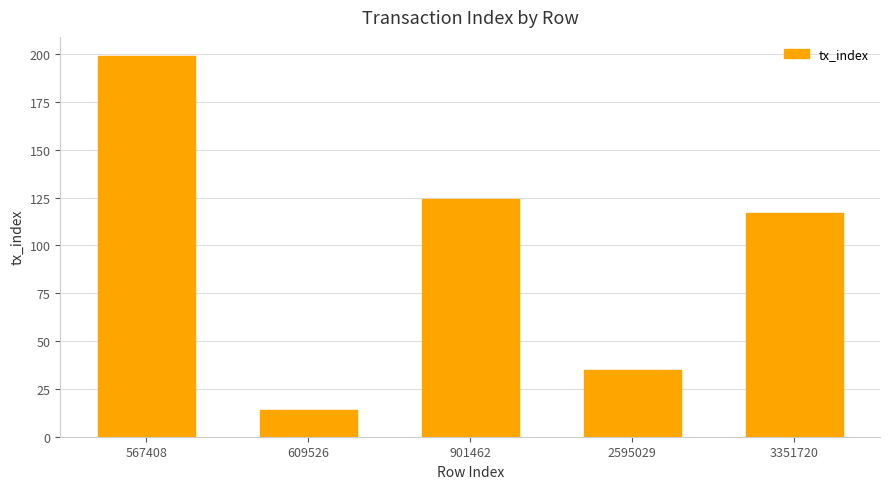

What is the value of the 4th bar from the left?

35